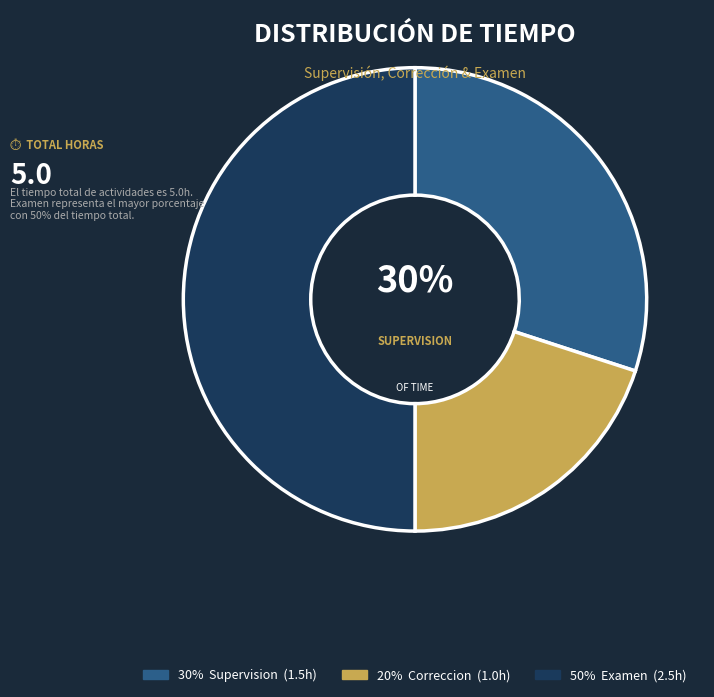

How many slices are in this pie chart?

3